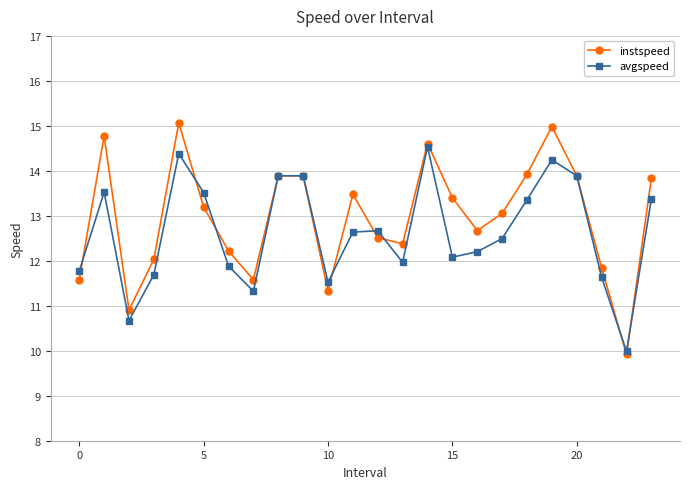

Count the number of categories in the chart.

24